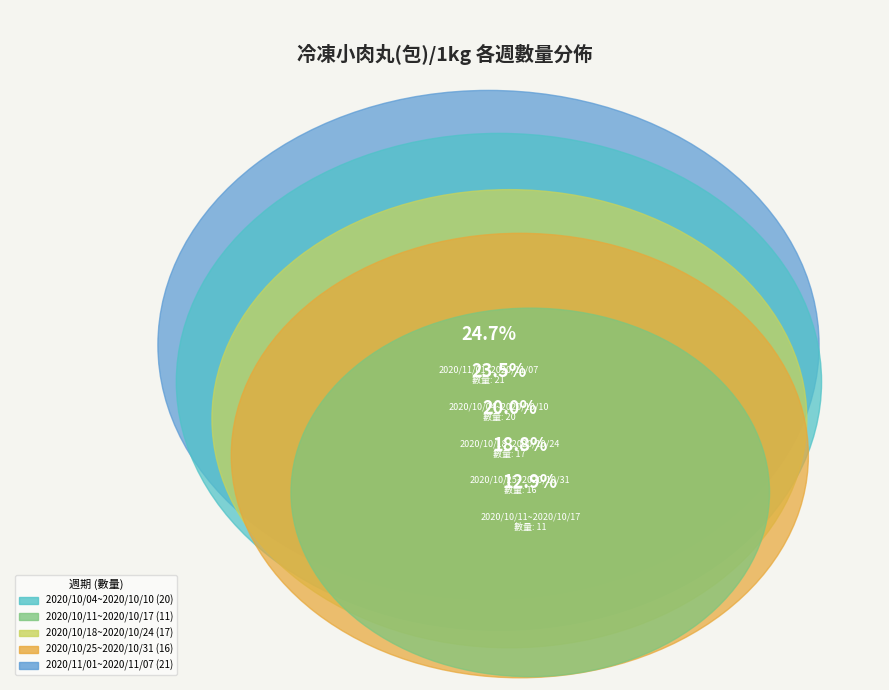

True or false: 2020/10/11~2020/10/17 accounts for 13% of the total.

True